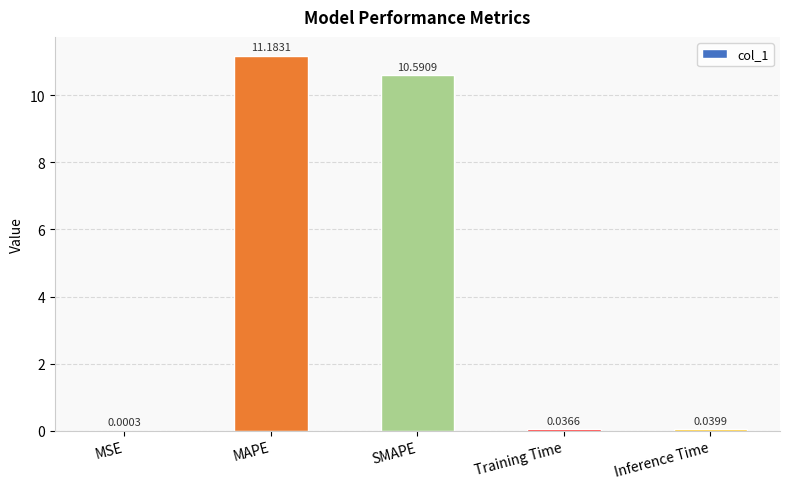

At which category does the chart reach its peak across all series?

MAPE